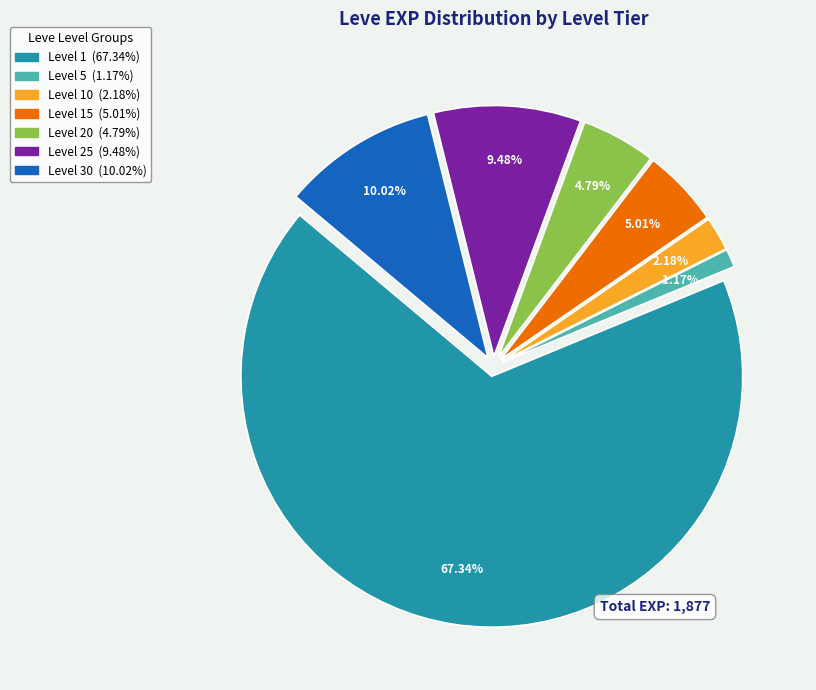

Does Level 25 represent more than half of the total?

No